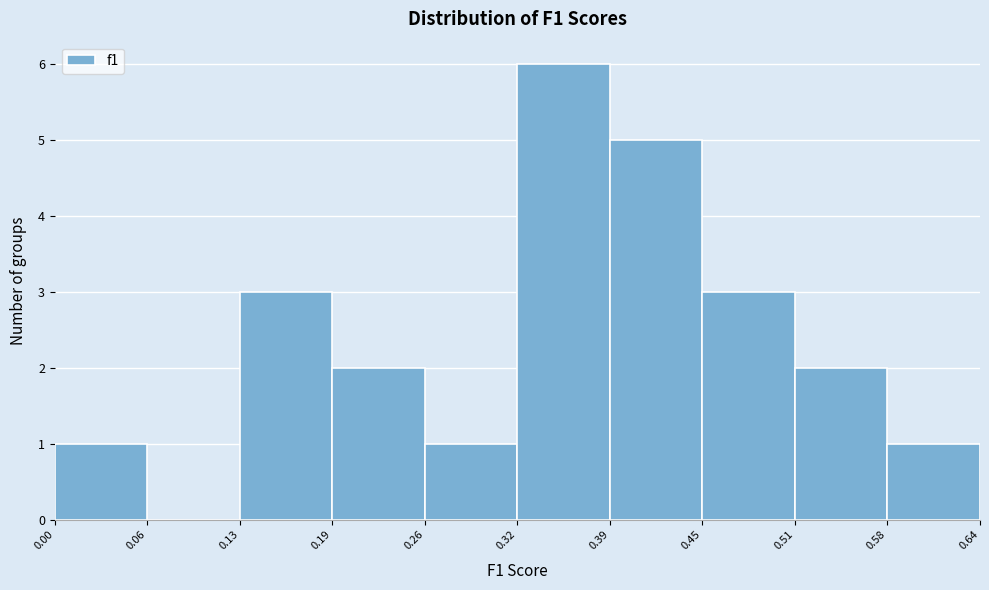

How tall is the bar that spans 0.26 to 0.32 on the x-axis? The values are not printed on the chart, so give them approximately, as read against the axis.

1